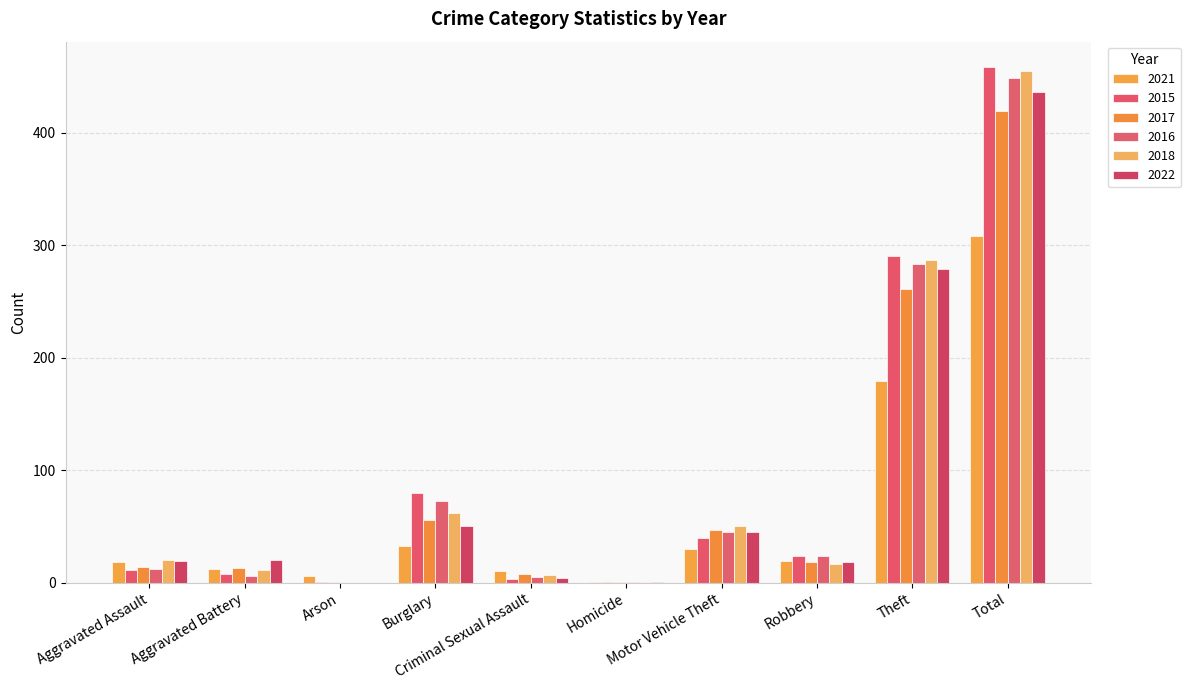

Reading left to right, what are all the values shown in this chart?

2021: 18	12	6	33	10	1	30	19	179	308
2015: 11	8	1	80	3	1	40	24	290	458
2017: 14	13	1	56	8	1	47	18	261	419
2016: 12	6	0	73	5	1	45	24	283	449
2018: 20	11	0	62	7	1	50	17	287	455
2022: 19	20	0	50	4	1	45	18	279	436